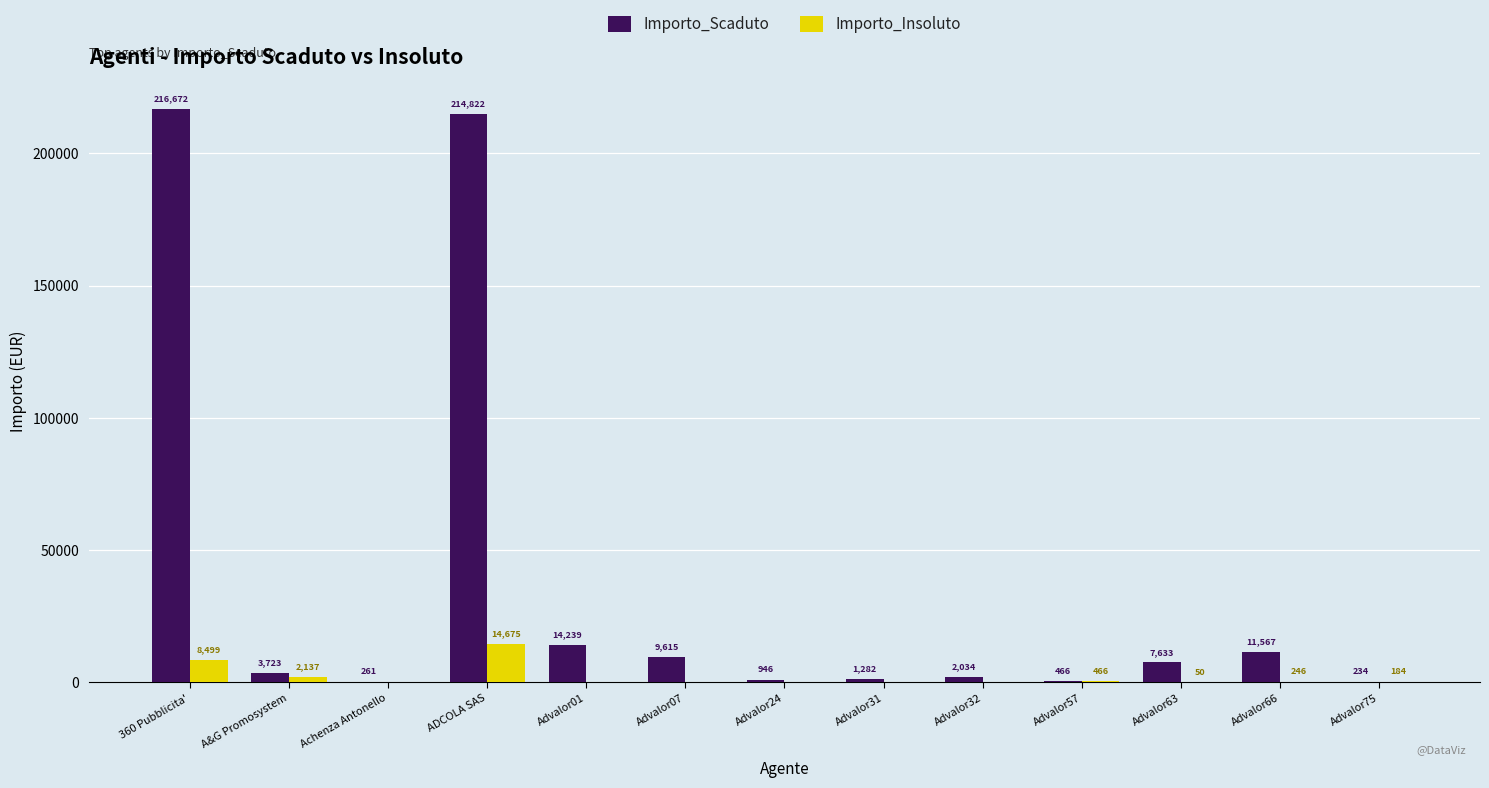

At which label does Importo_Insoluto reach its peak?

ADCOLA SAS